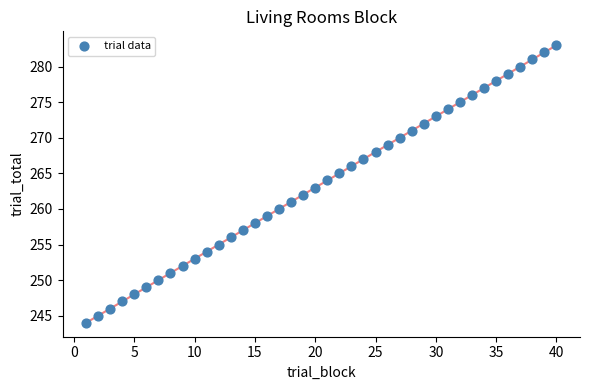

What is the range of X values (max minus min)?

39